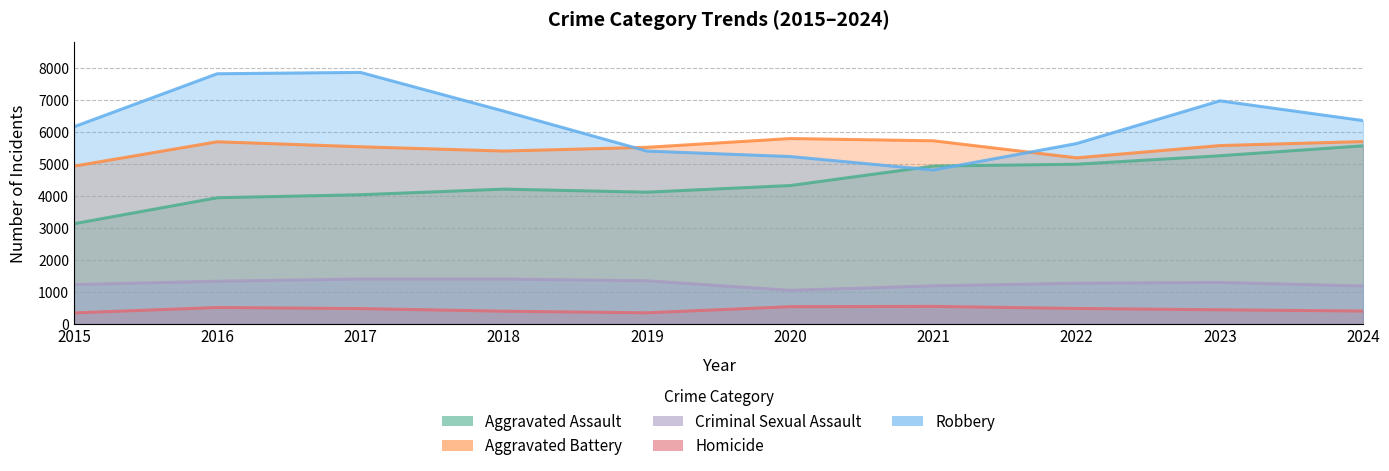

The Criminal Sexual Assault series shows 1189 at 2024. True or false?

True